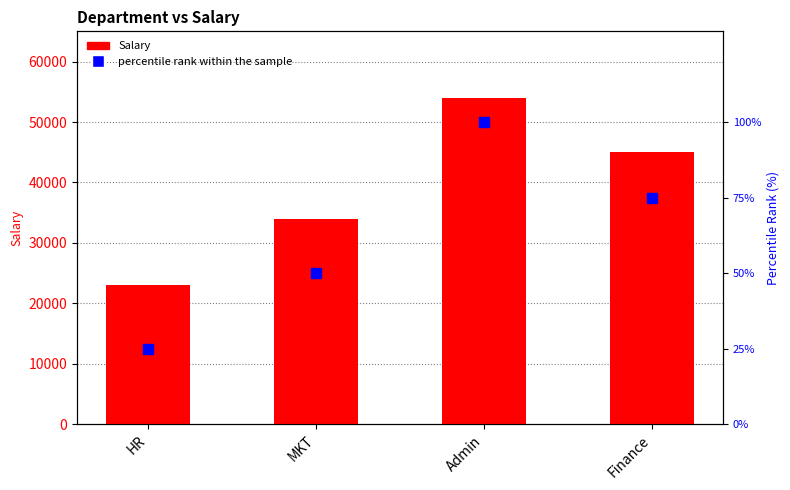

Which series reaches the maximum Y coordinate?

Salary